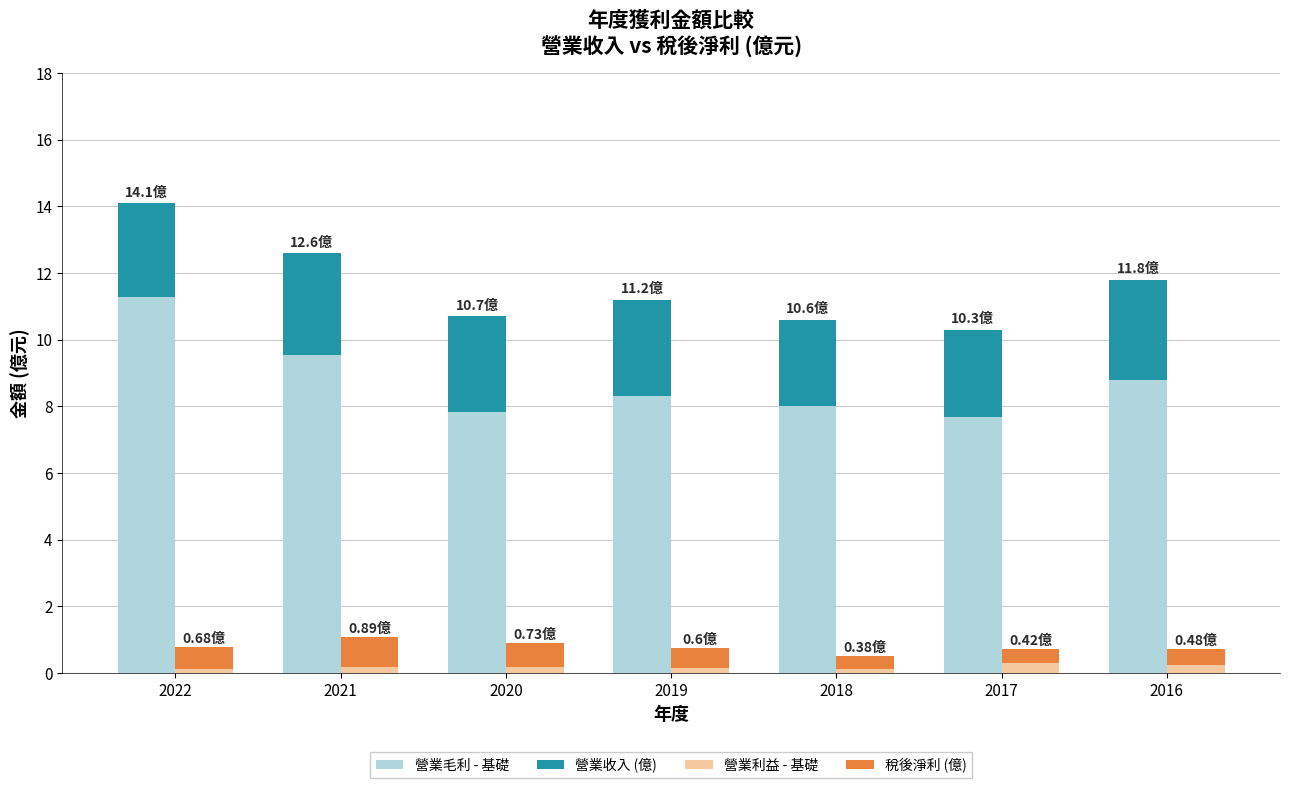

Read the 稅後淨利 (億) value at 2019.

0.6